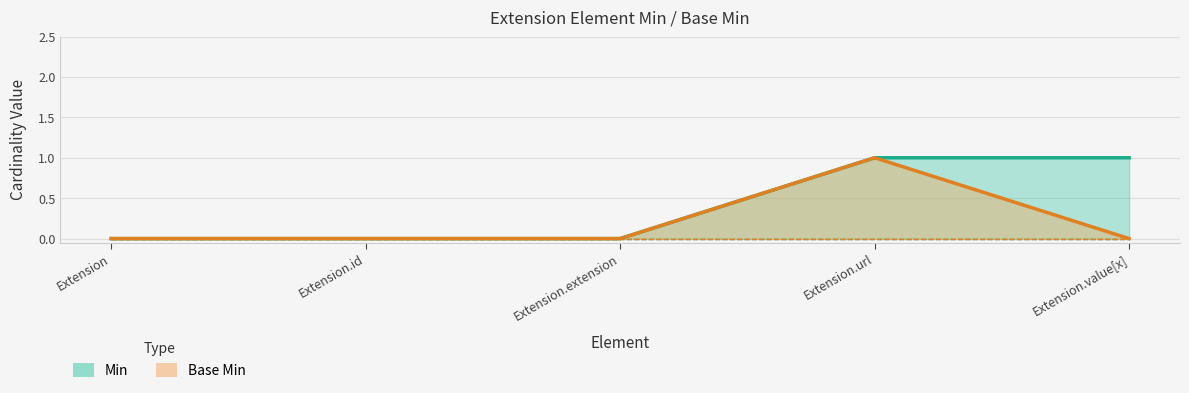

What is the difference between the second highest and second lowest values in the Min series?

1